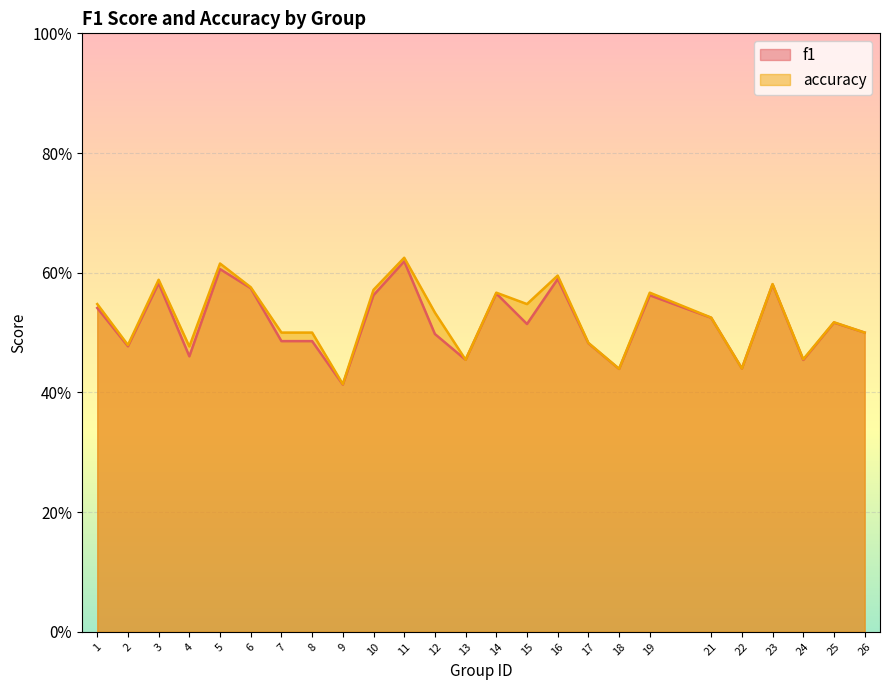

List the labels in order of f1 value, largest first.

11, 5, 16, 3, 23, 6, 14, 10, 19, 1, 21, 25, 15, 26, 12, 7, 8, 17, 2, 4, 13, 24, 22, 18, 9